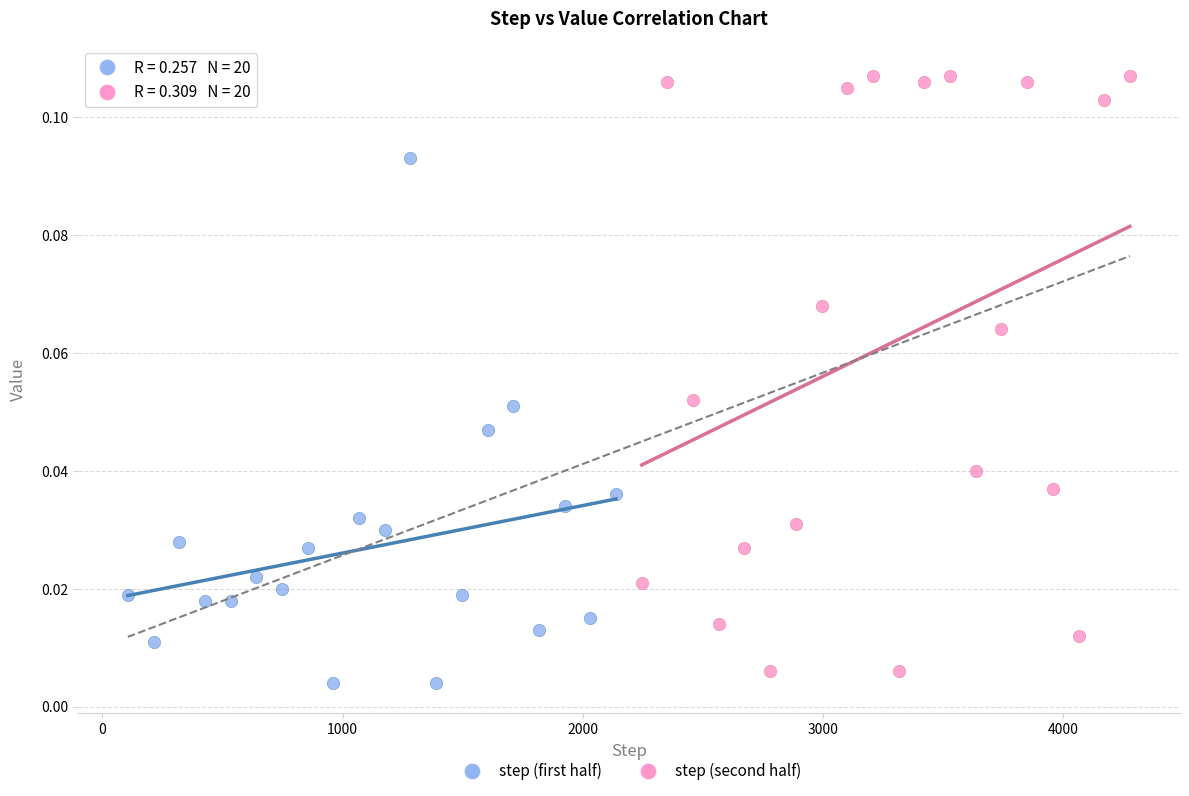

Which series has the widest spread of Y values?

step (second half)